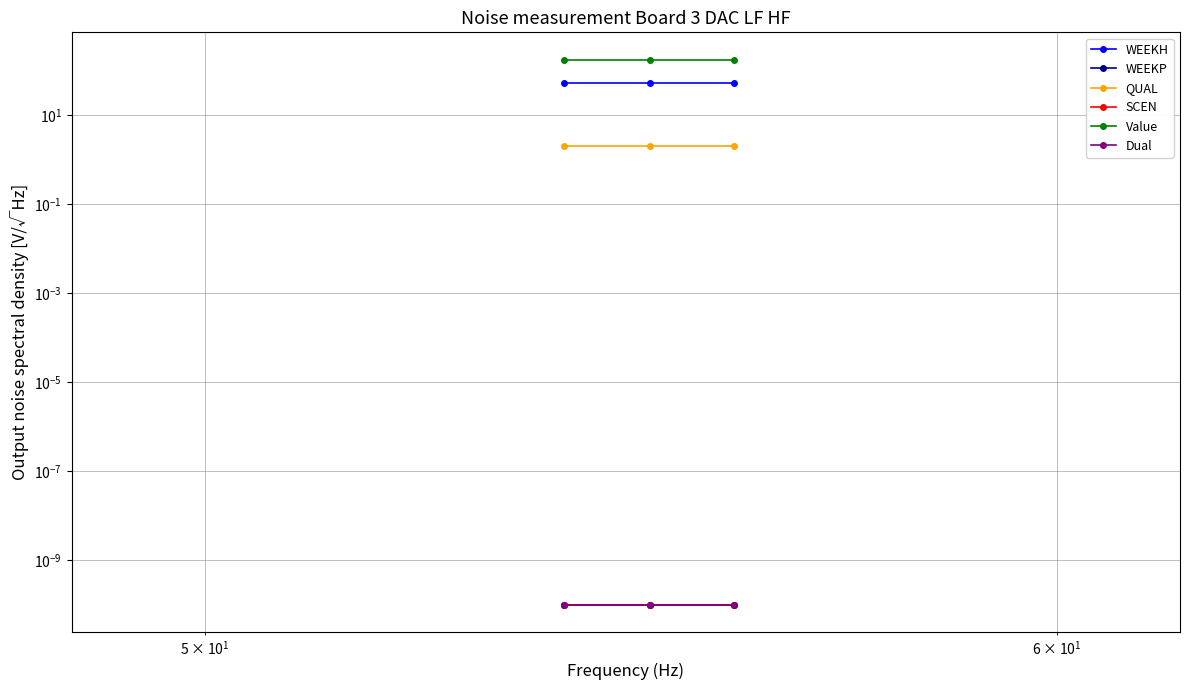

The WEEKH series shows 28.4 at $\mathdefault{10^{1}}$. True or false?

False